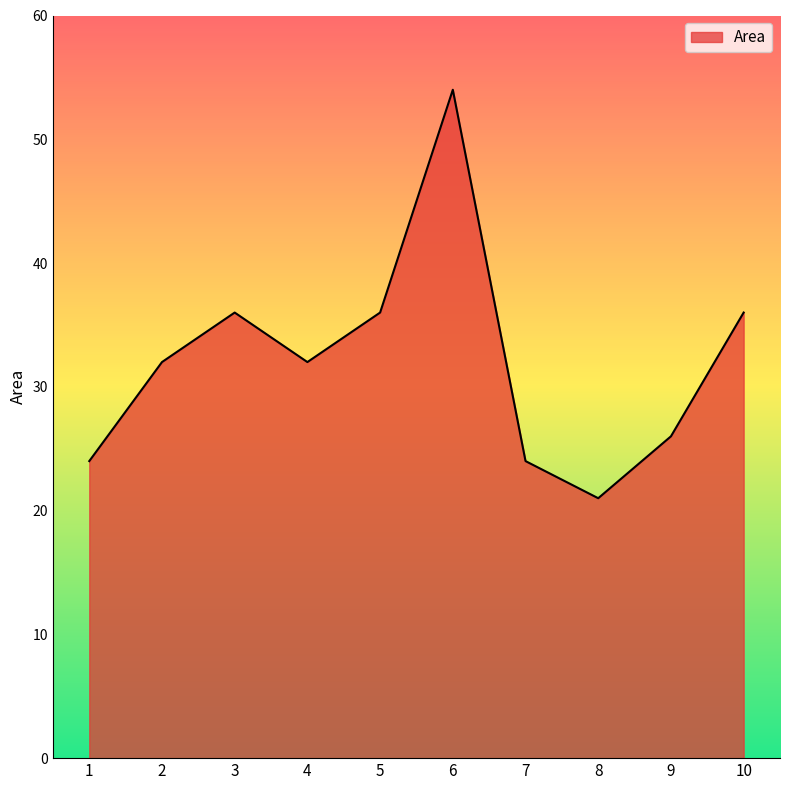

How many interior local valleys (lower than both neighbors) does the data have?

2